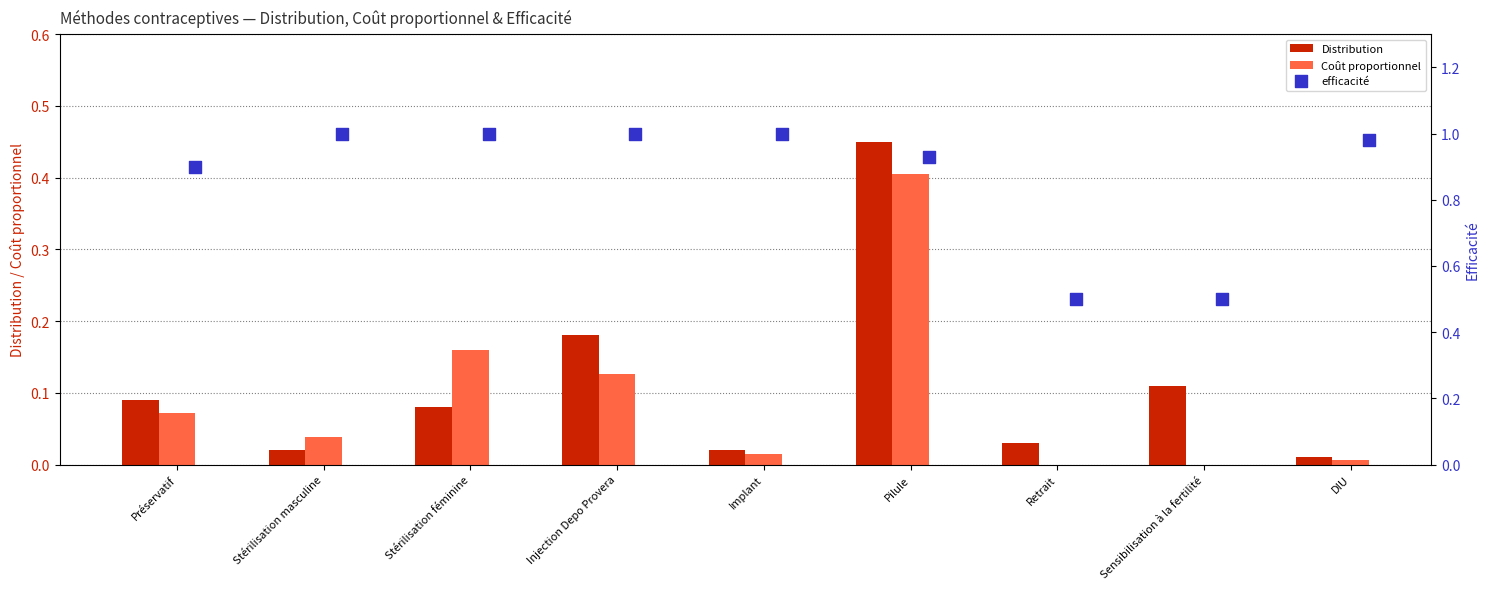

Which series has the largest total across all categories?

efficacité